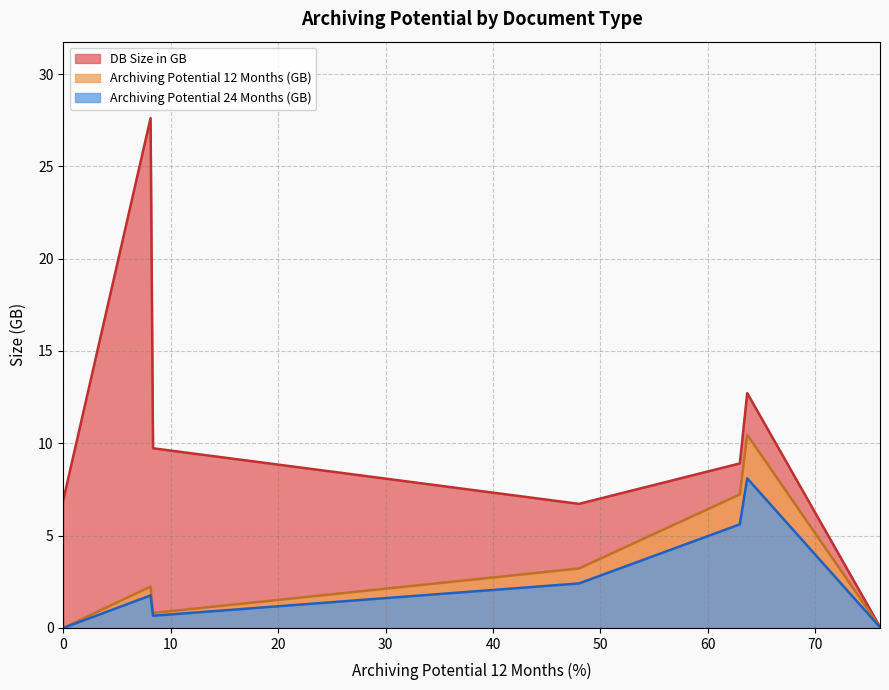

True or false: DB Size in GB has a value of 21.4 at 0.0.

False